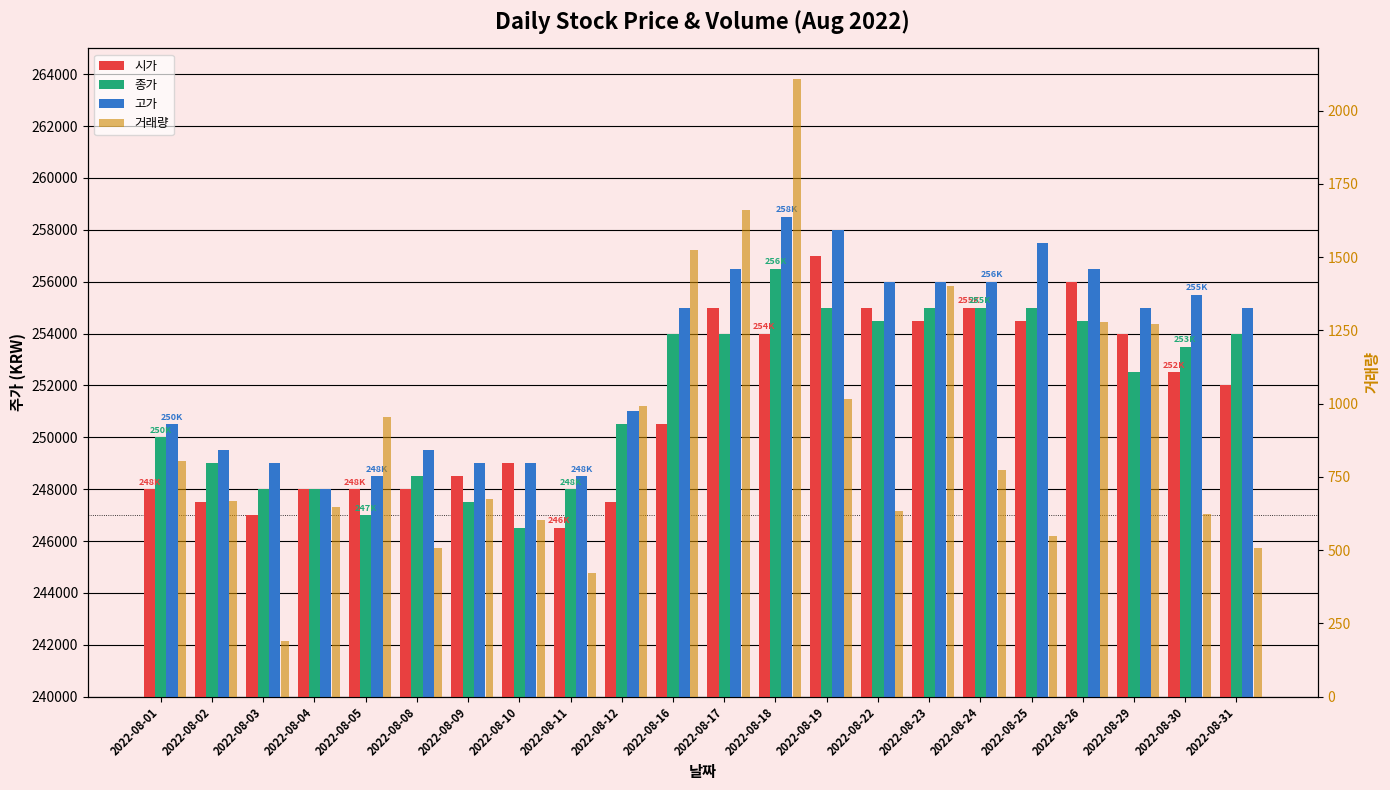

Where does the 종가 series first go above 253500?

2022-08-16